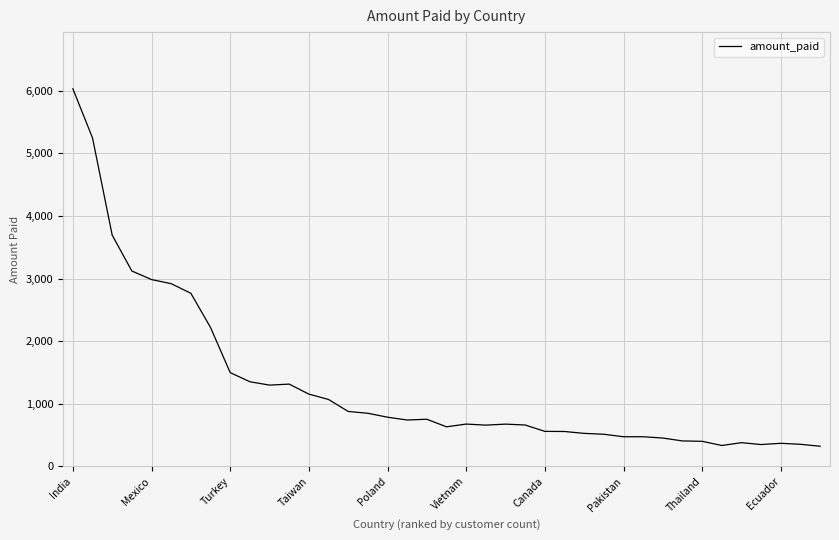

What is the average value?

1293.9